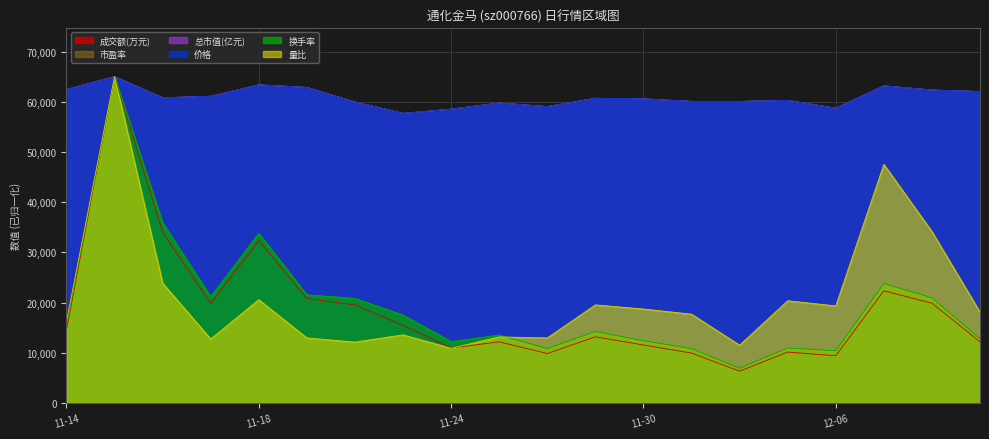

How many data points in 换手率 are less than 15588?

10